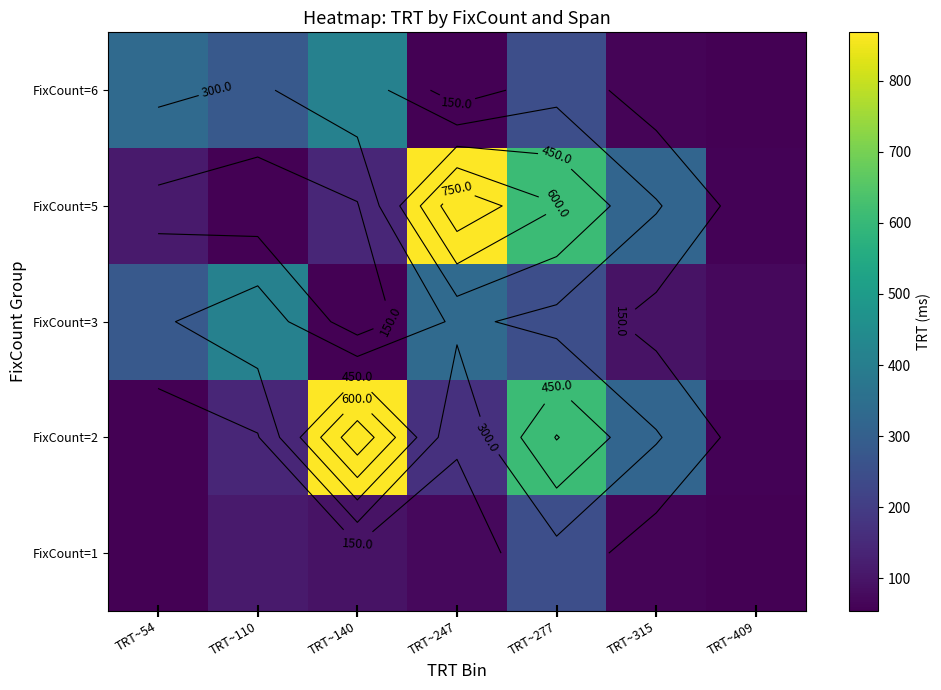

Between TRT~409 and TRT~54, which is larger?

TRT~409